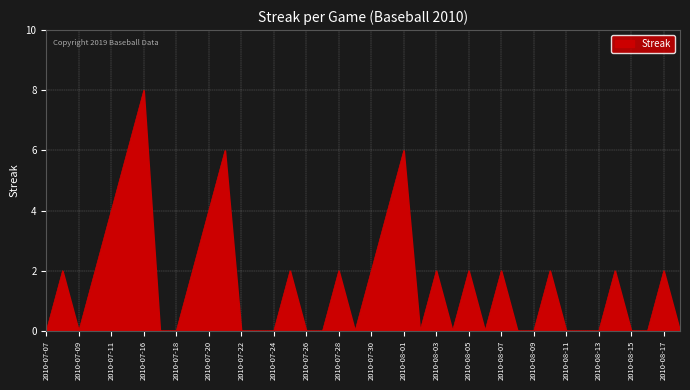

What is the maximum value shown in the chart?

8